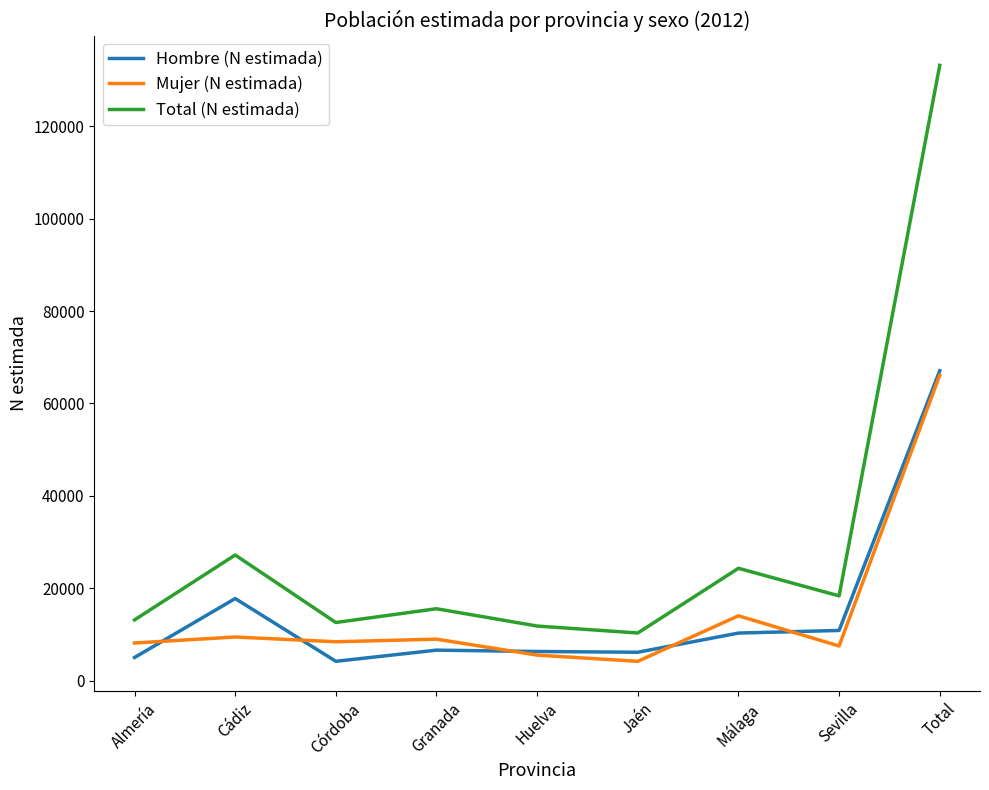

What is the average value of the Total (N estimada) series?

29604